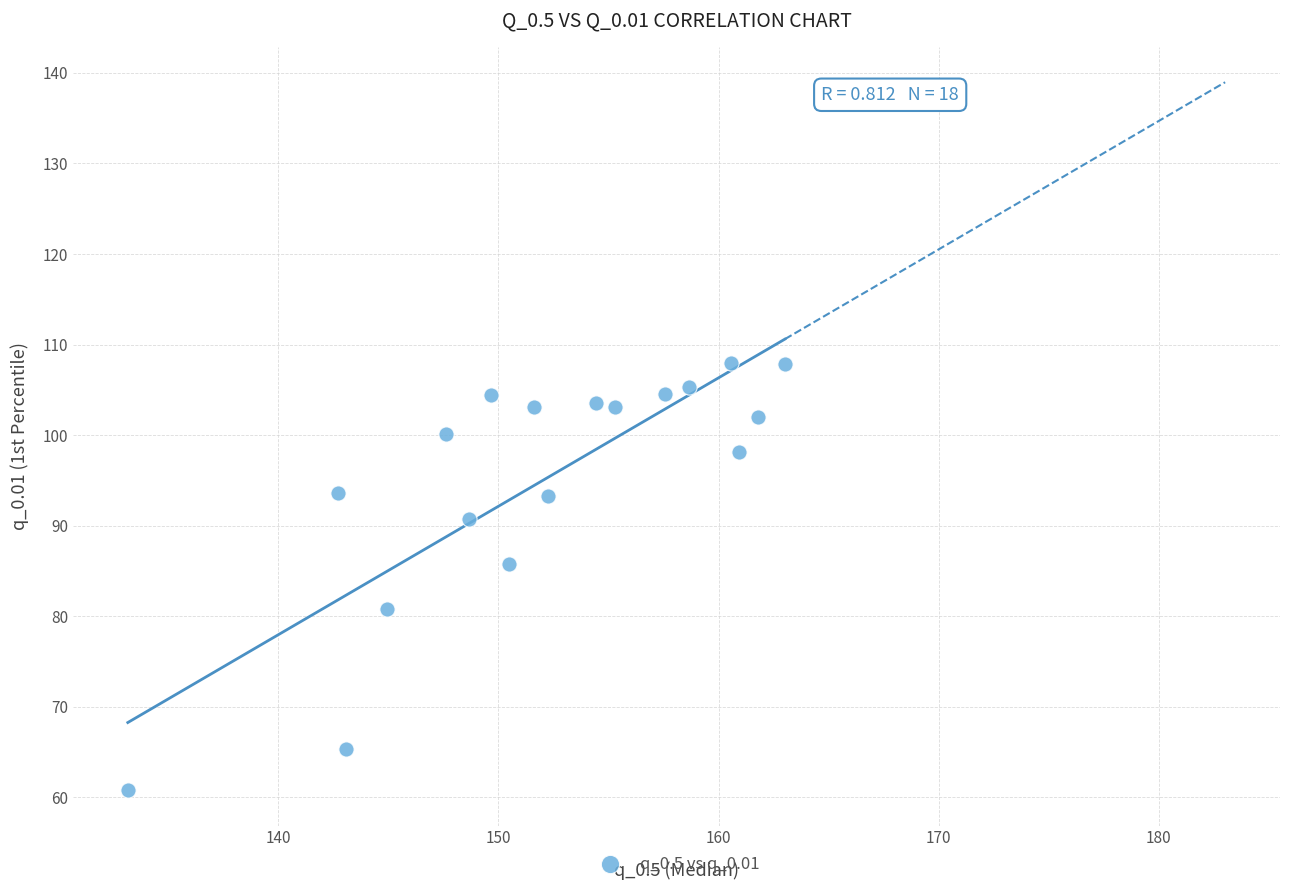

What is the range of X values (max minus min)?

29.9